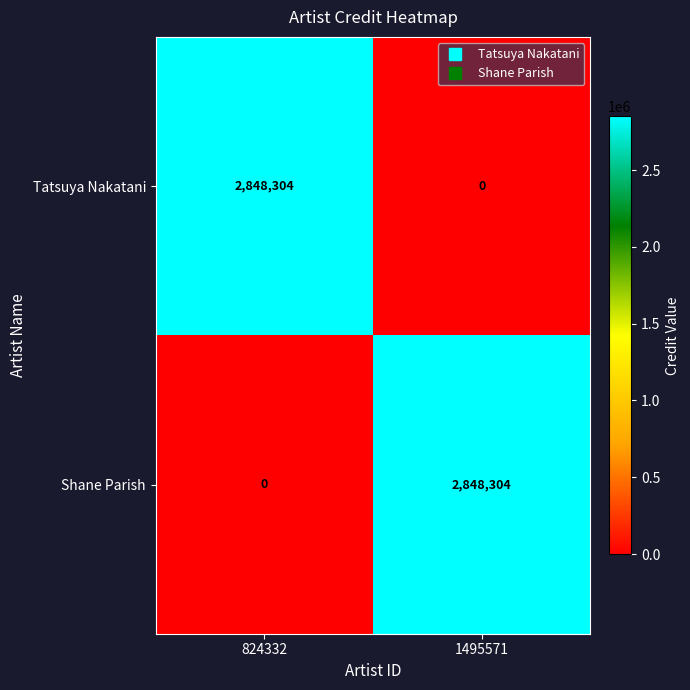

What is the difference between the Tatsuya Nakatani values at 1495571 and 824332?

2848304